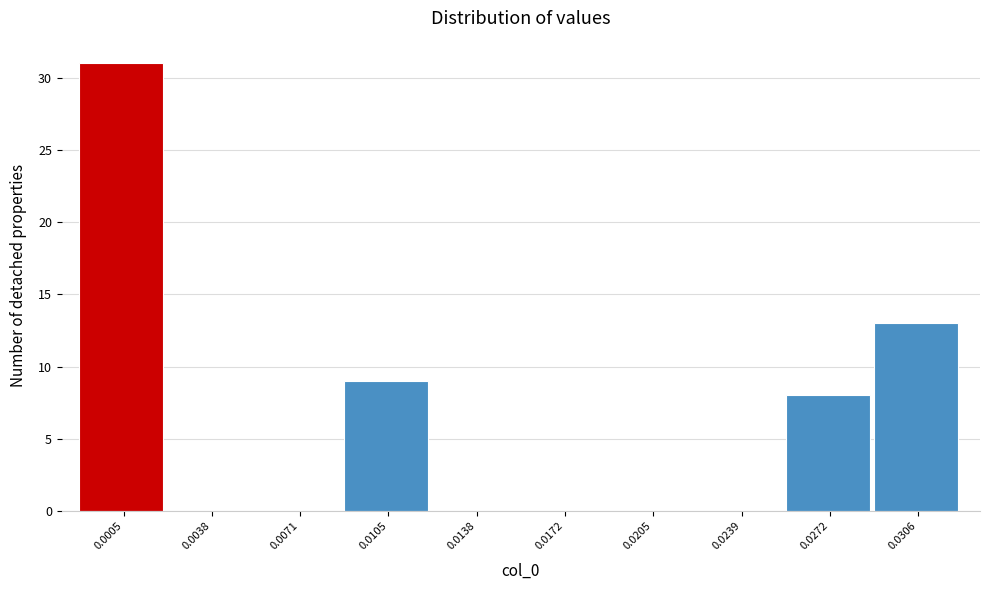

Reading left to right, list all the values displayed in this chart.

0.0005=31	0.0038=0	0.0071=0	0.0105=9	0.0138=0	0.0172=0	0.0205=0	0.0239=0	0.0272=8	0.0306=13